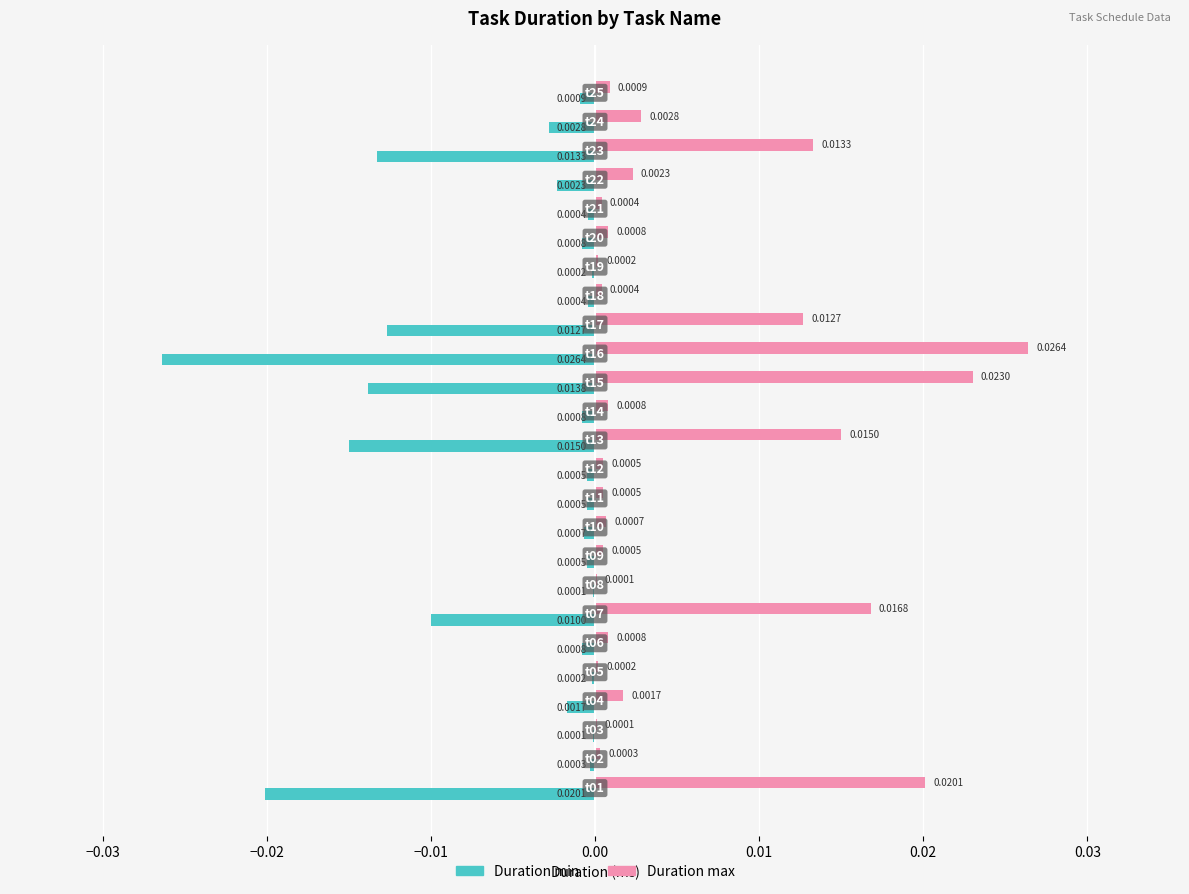

Which series has the largest total across all categories?

Duration max